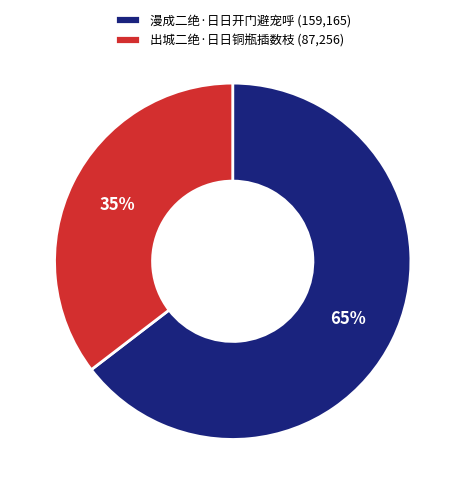

Between 漫成二绝·日日开门避宠呼 and 出城二绝·日日铜瓶插数枝, which is larger?

漫成二绝·日日开门避宠呼